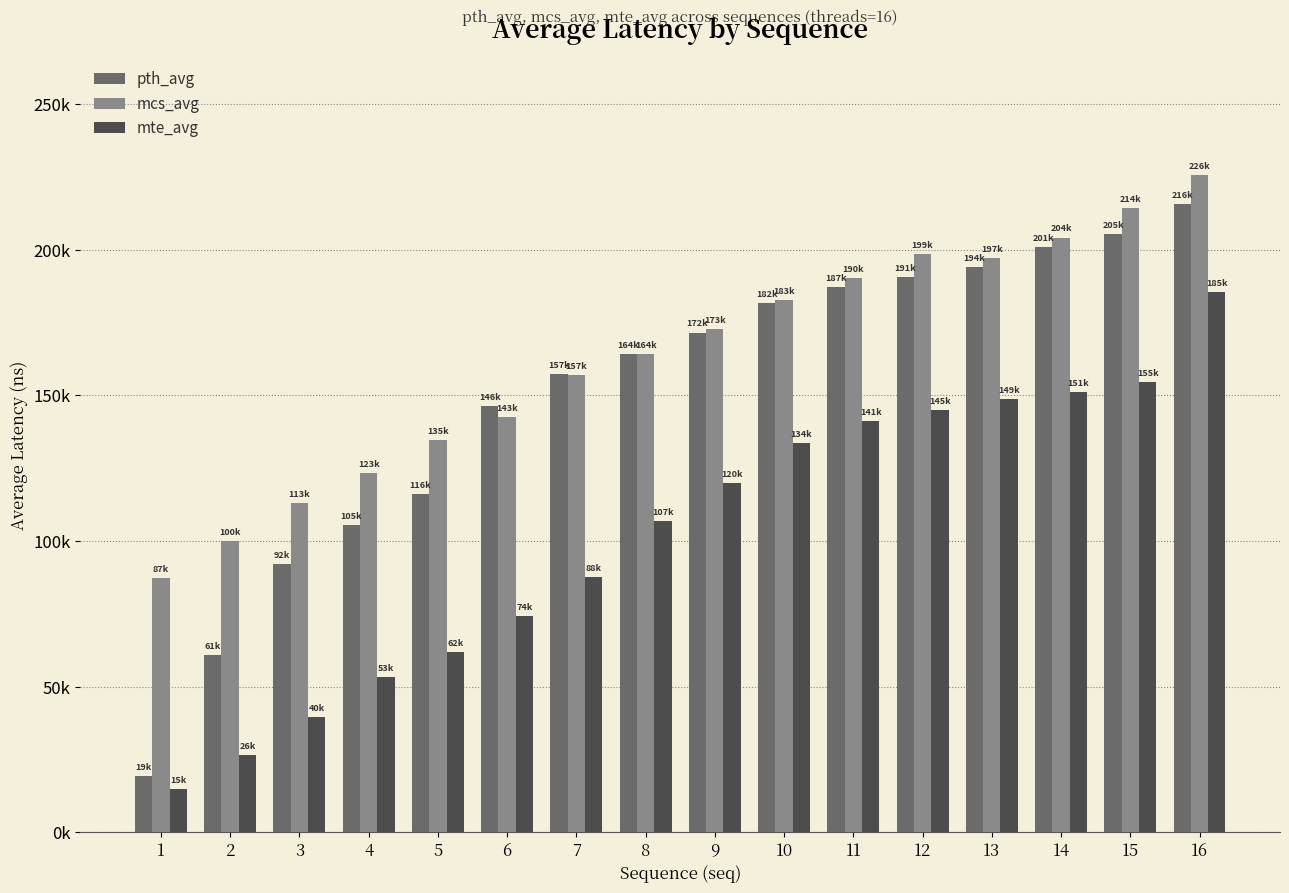

At 13, list the series in order from smallest to largest.

mte_avg, pth_avg, mcs_avg